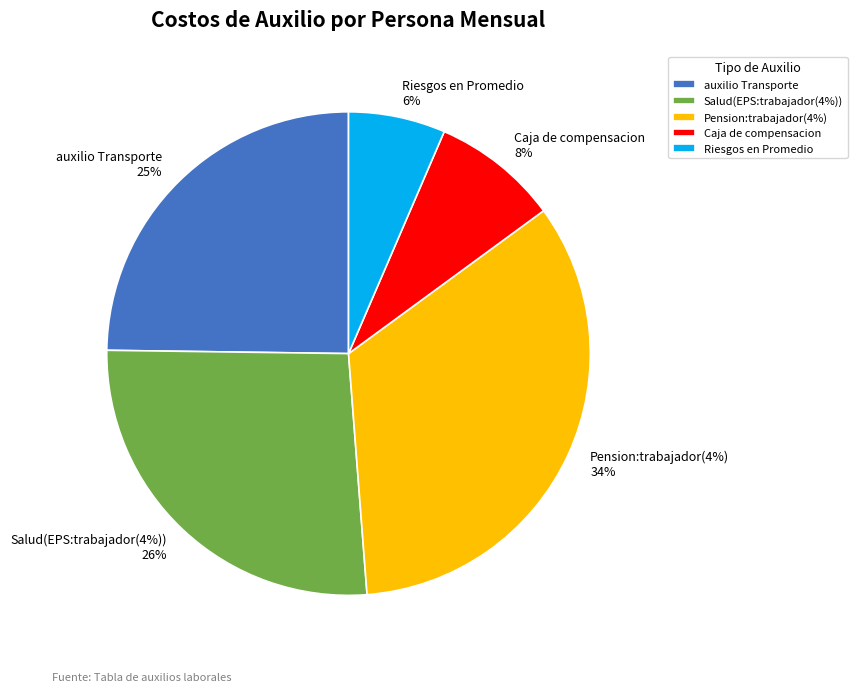

Is Salud(EPS:trabajador(4%)) the majority of the pie?

No